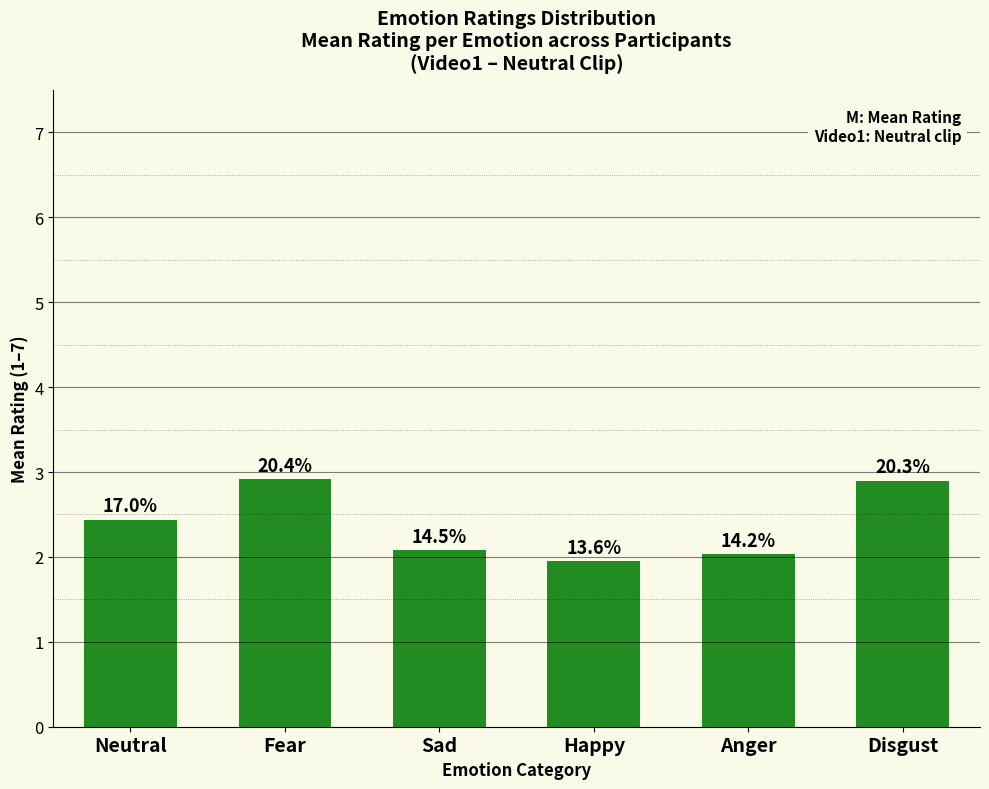

What is the label of the 4th bar from the right?

Sad